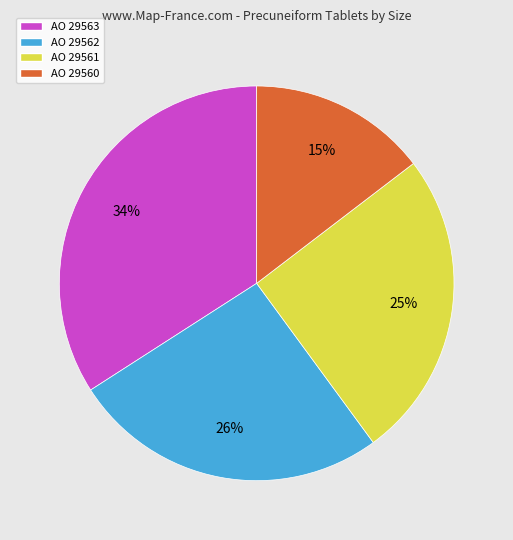

The AO 29563 slice represents 34% of the pie. True or false?

True